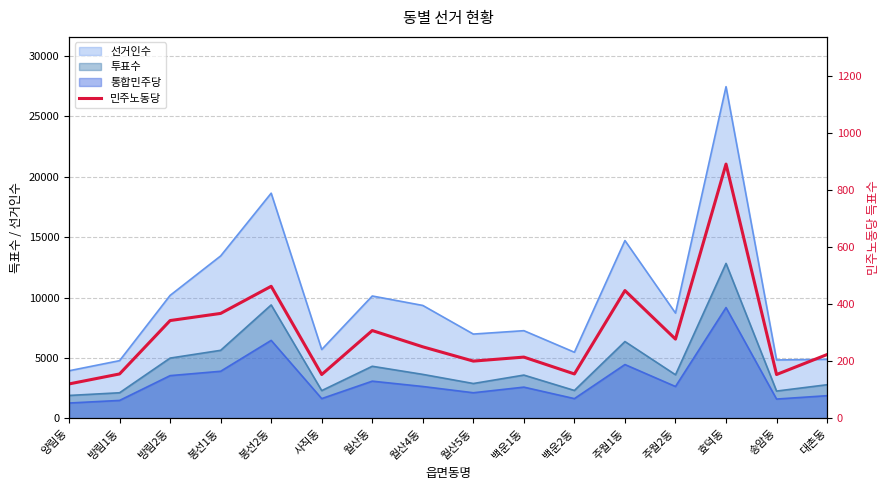

What value does the data have at 효덕동?

891